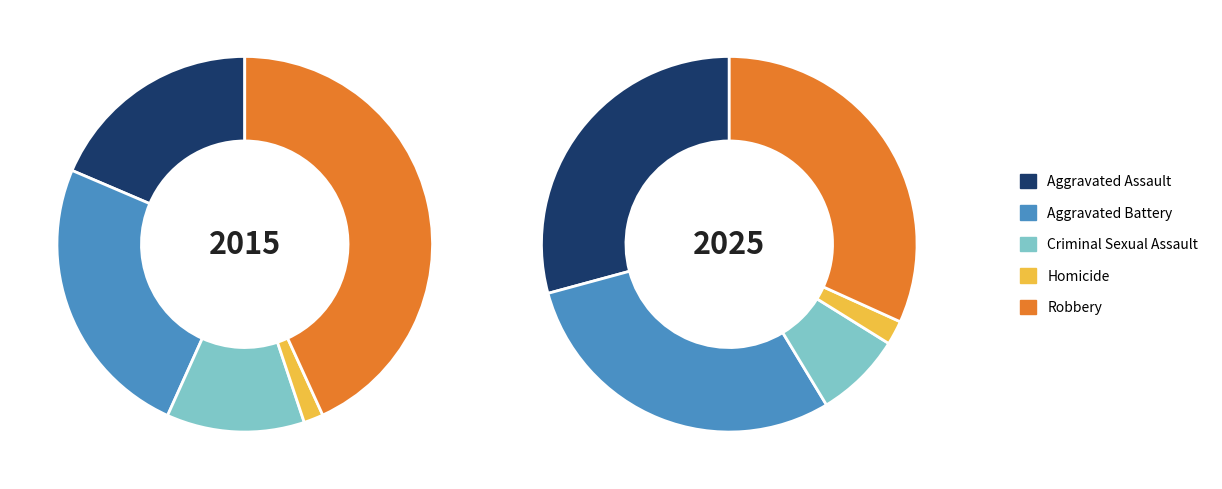

How many segments does this pie chart have?

5